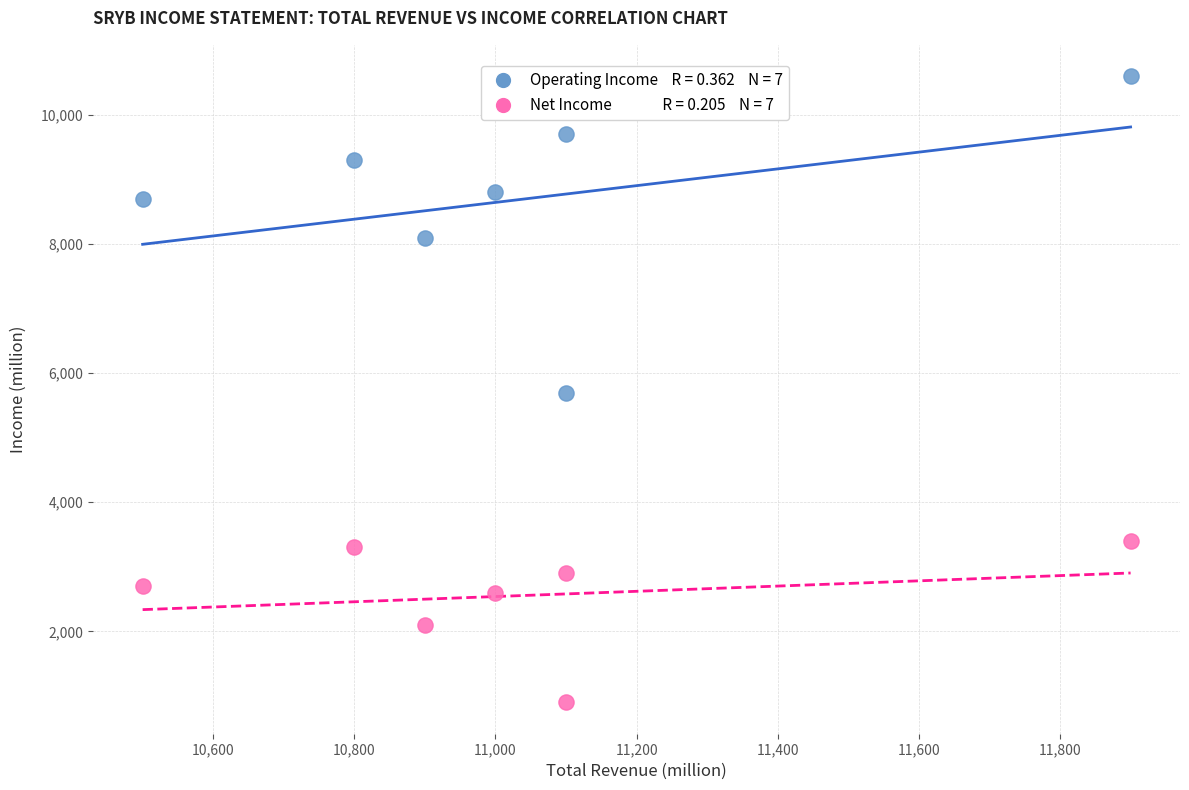

Across all data points, what is the range of X values (max minus min)?

1400